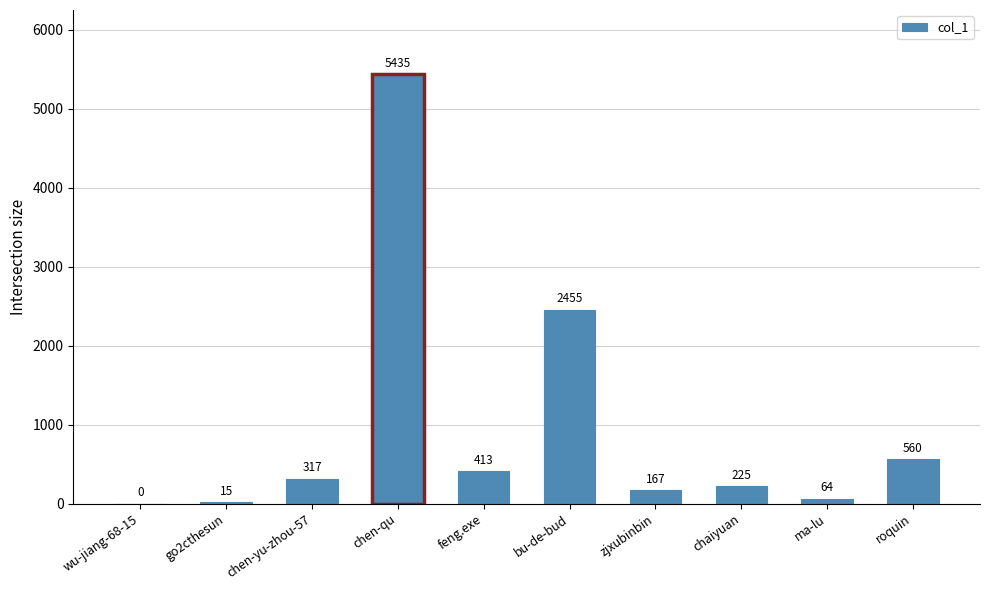

Which category has the highest value across all series?

chen-qu